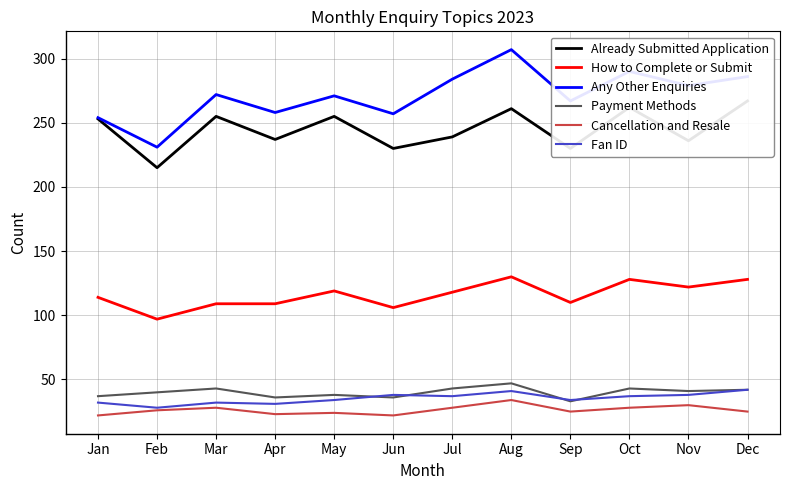

True or false: Any Other Enquiries has more than 0 interior local peaks.

True